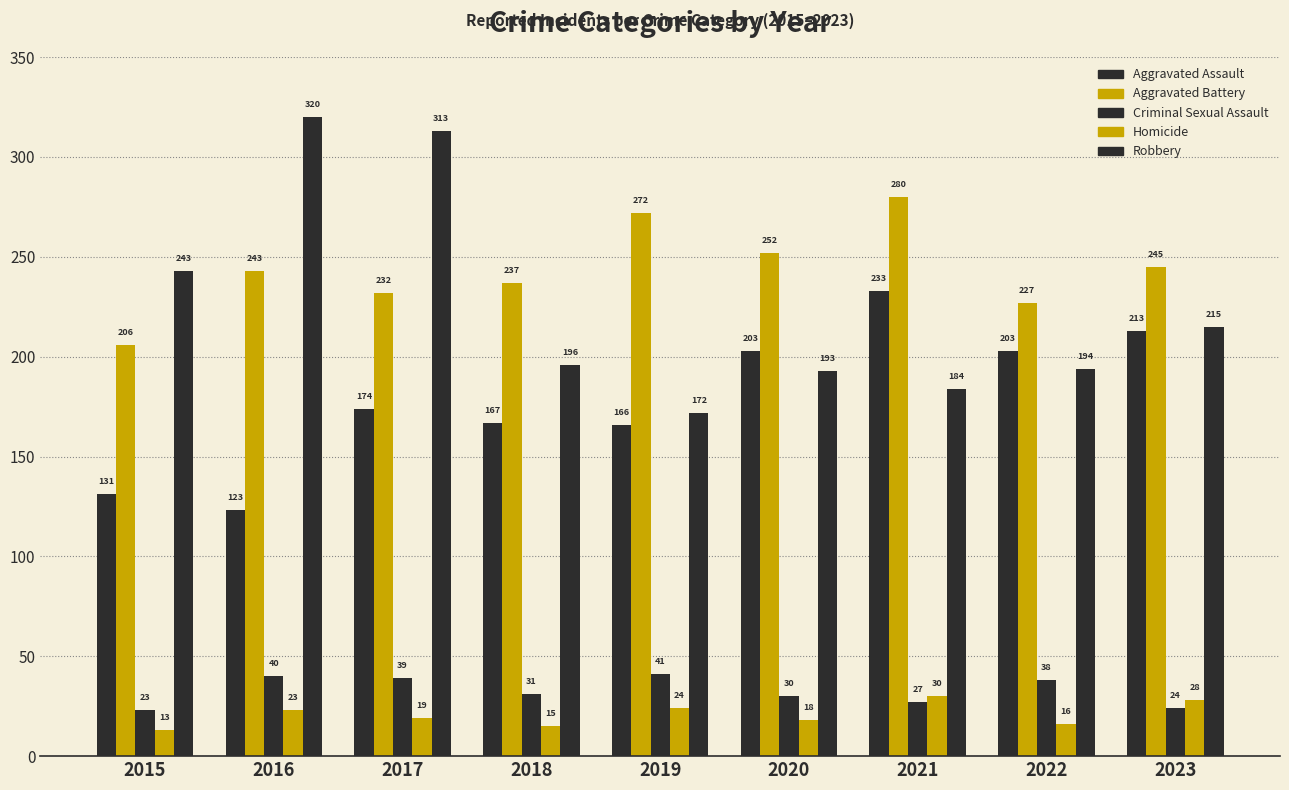

How many data points in Aggravated Assault are less than 174?

4